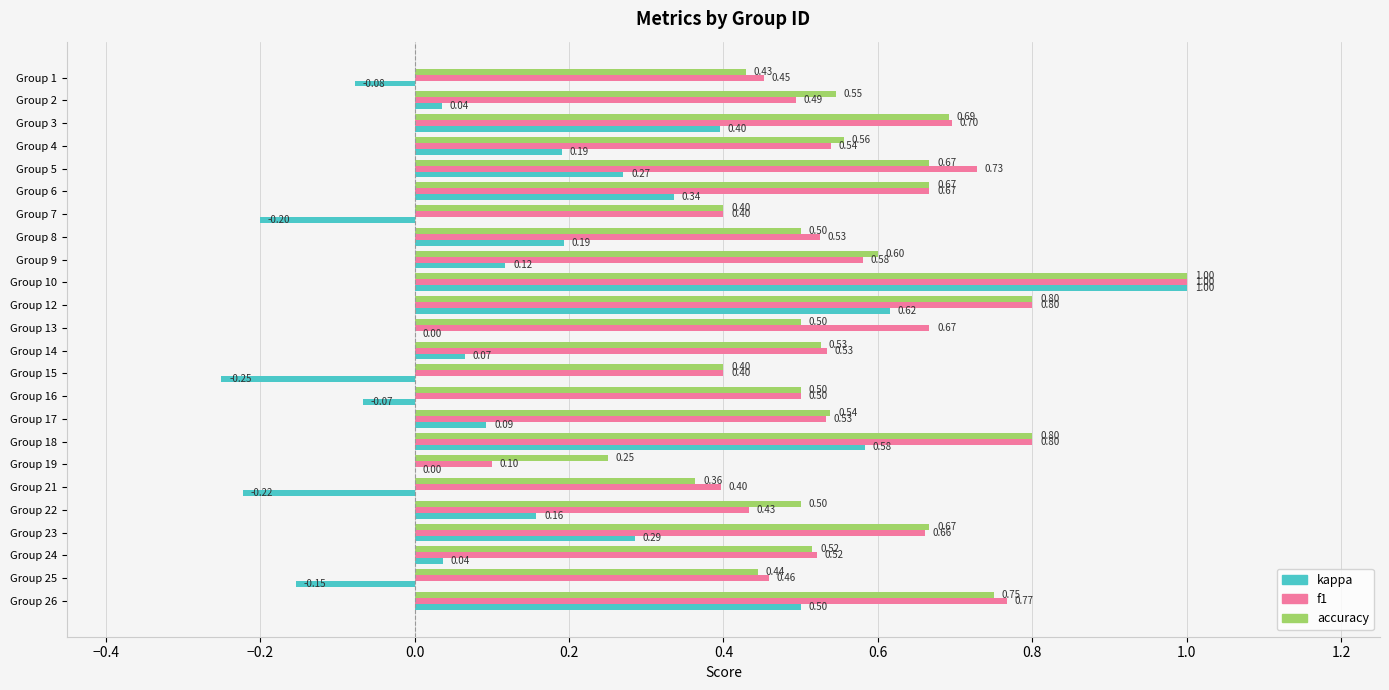

What is the sum of all kappa values?

3.9